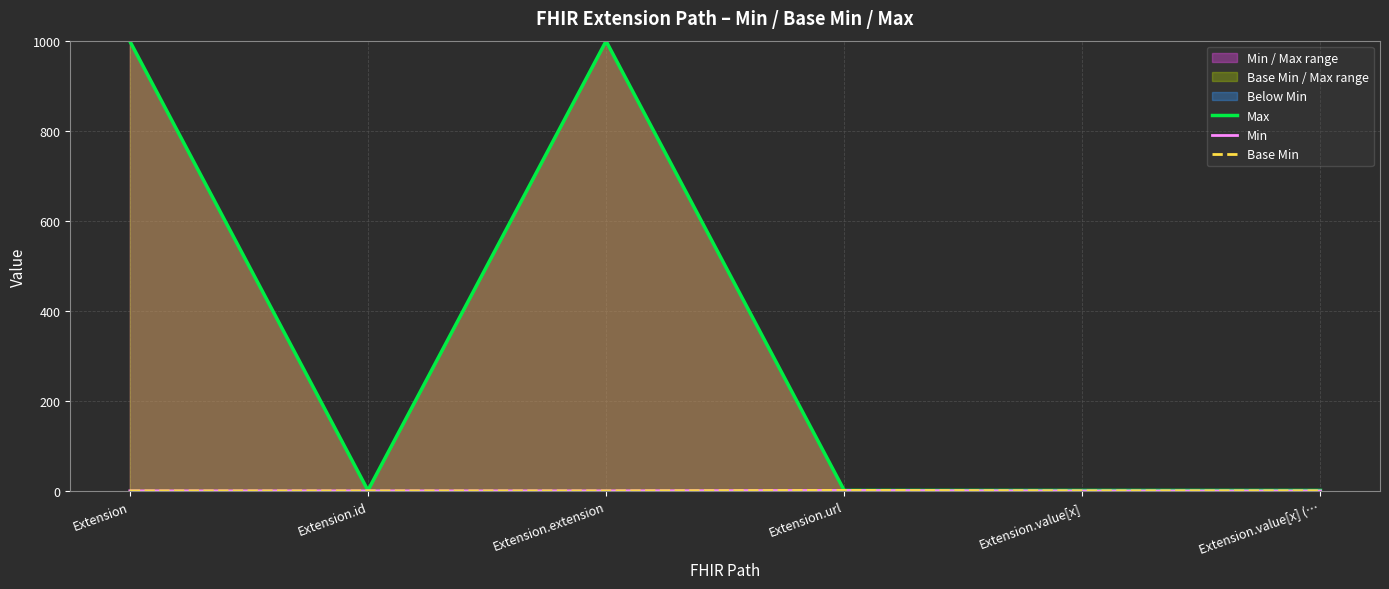

What is the total value across all series at Extension.extension?

999